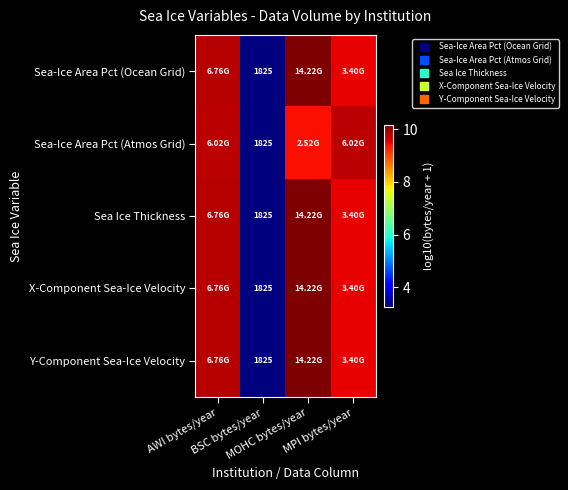

What is the minimum value shown in the chart?

3.3